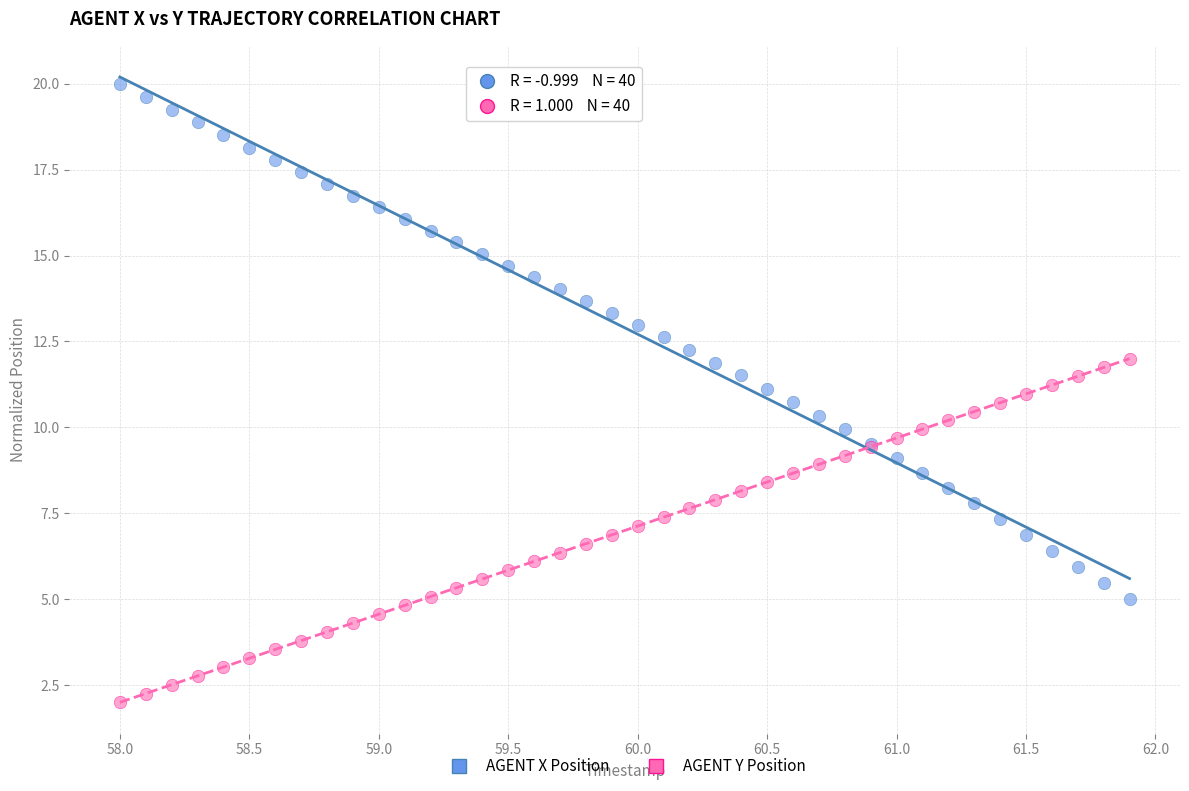

Which series has the widest spread of Y values?

AGENT X Position